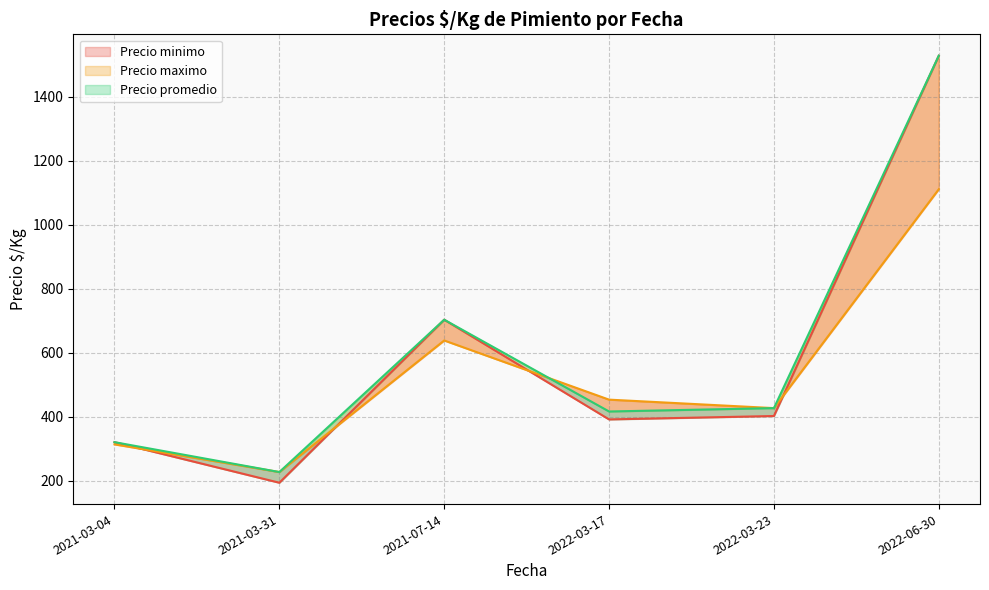

What is the label of the 5th point from the right?

2021-03-31